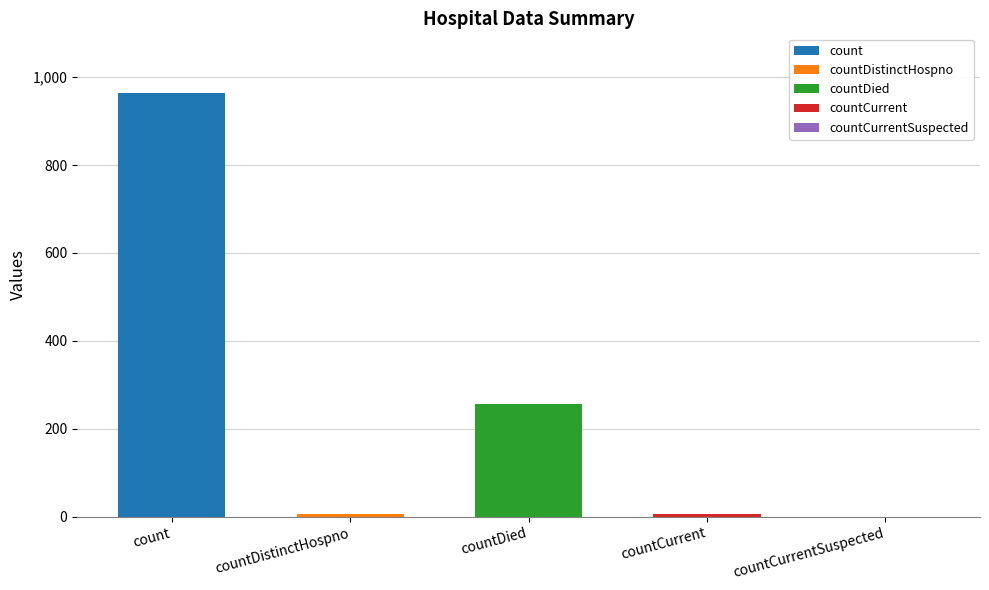

How many bars are there in total?

5